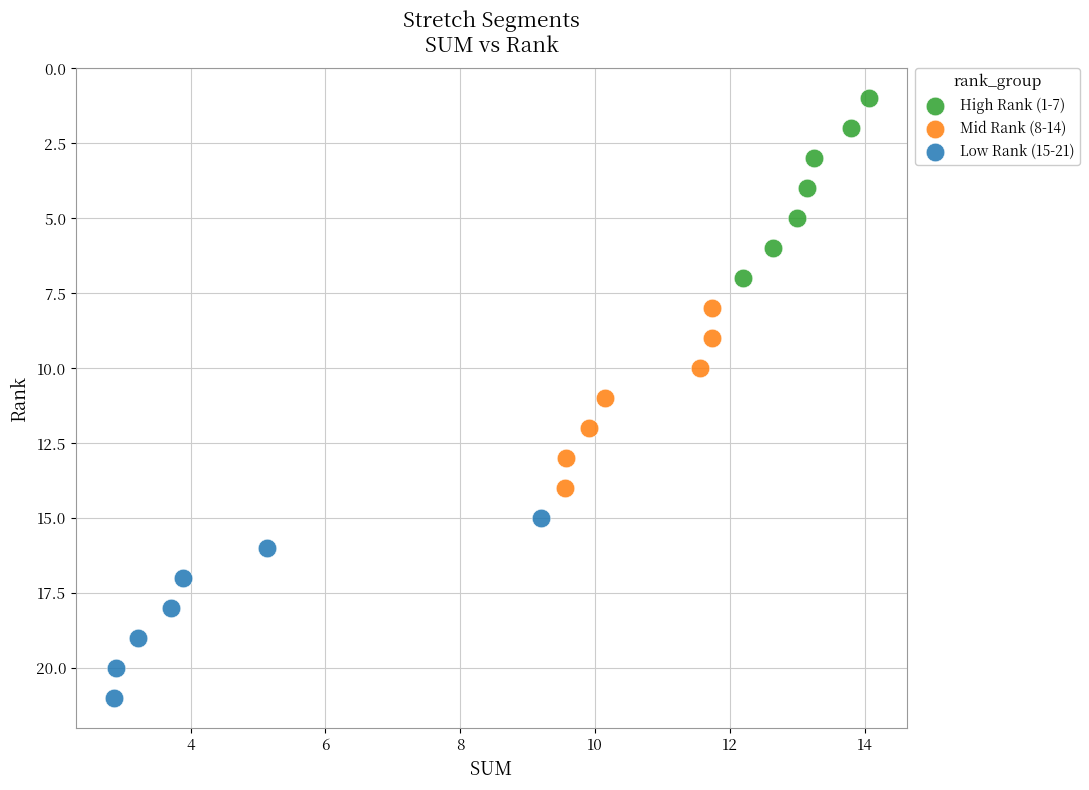

Which series contains the lowest Y value?

High Rank (1-7)